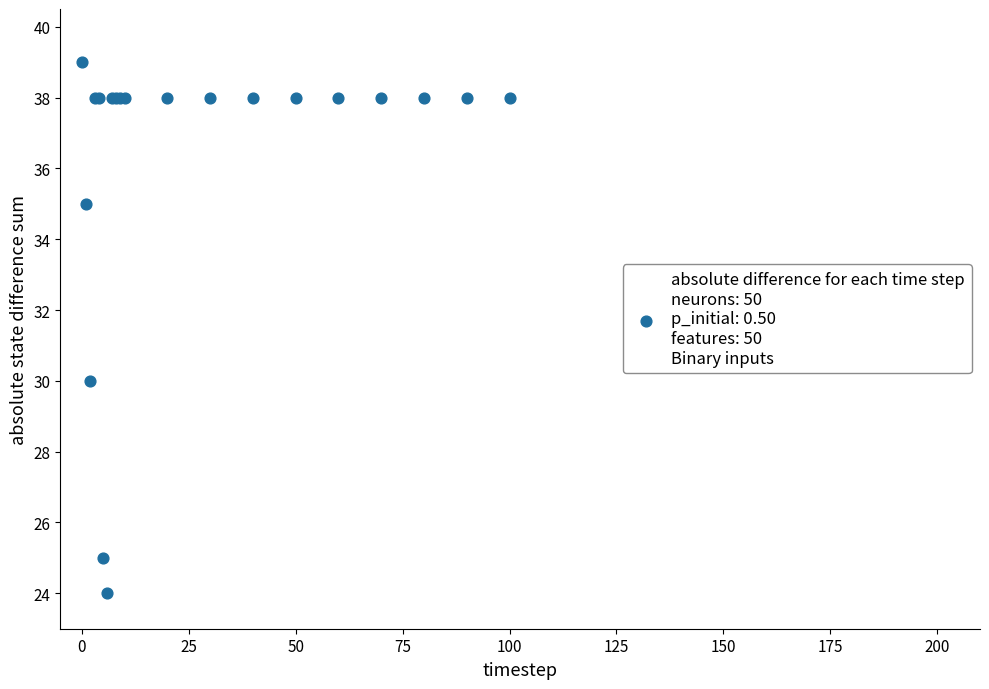

What Y value in the scatter plot is closest to 31?

30